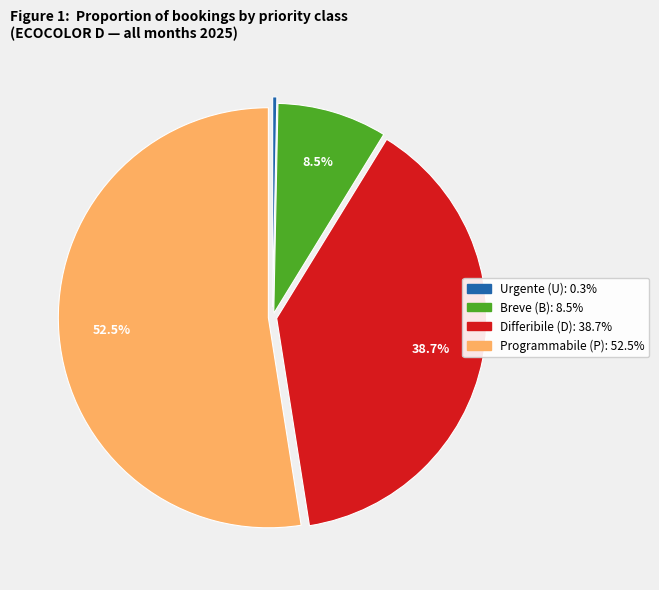

How many segments does this pie chart have?

4